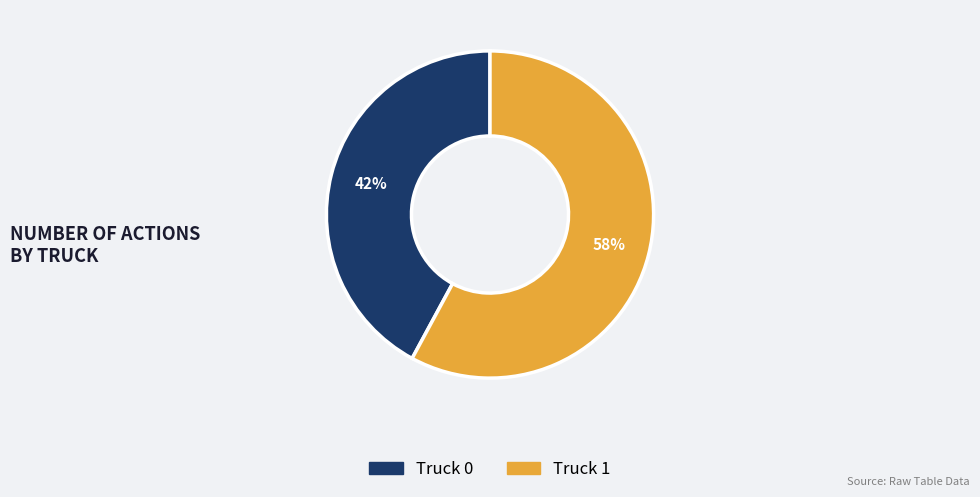

To the nearest percent, what portion does Truck 1 represent?

58%